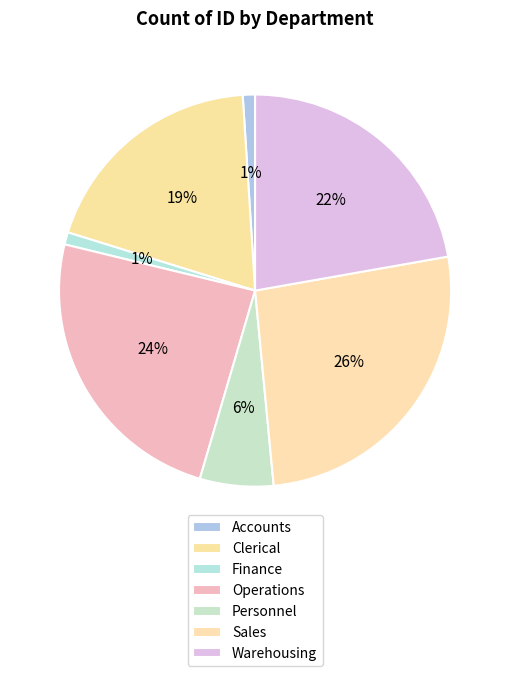

To the nearest percent, what is the average slice percentage?

14%